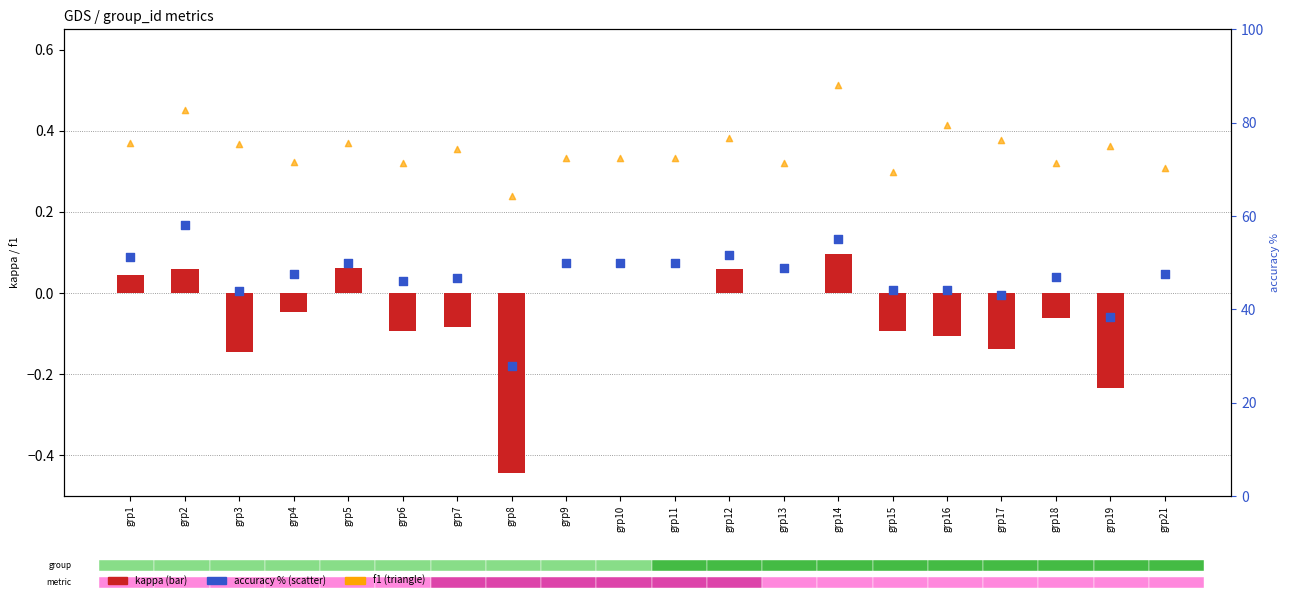

Which series has the largest Y range (max minus min)?

accuracy %